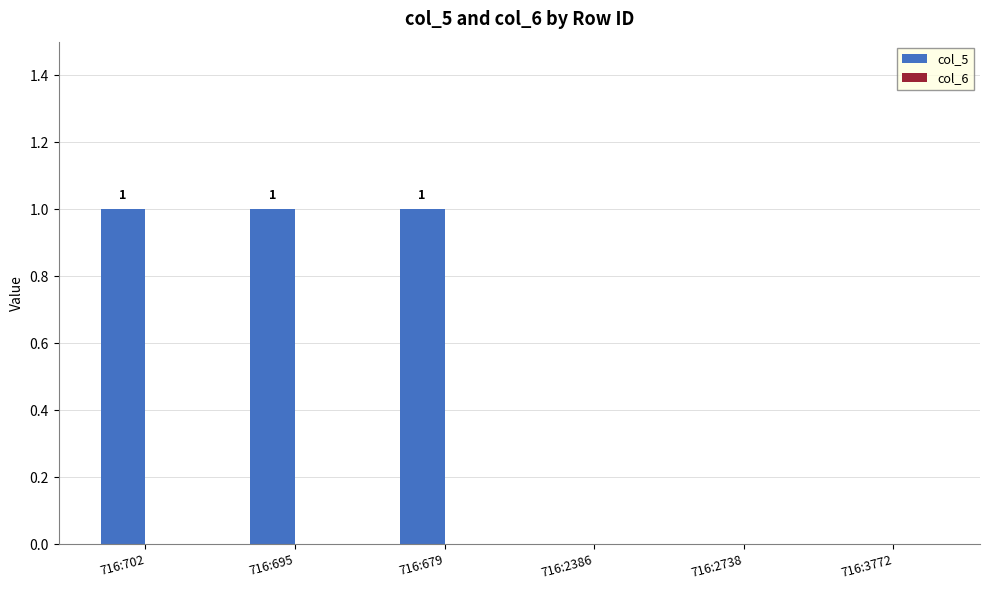

Count the number of categories in the chart.

6